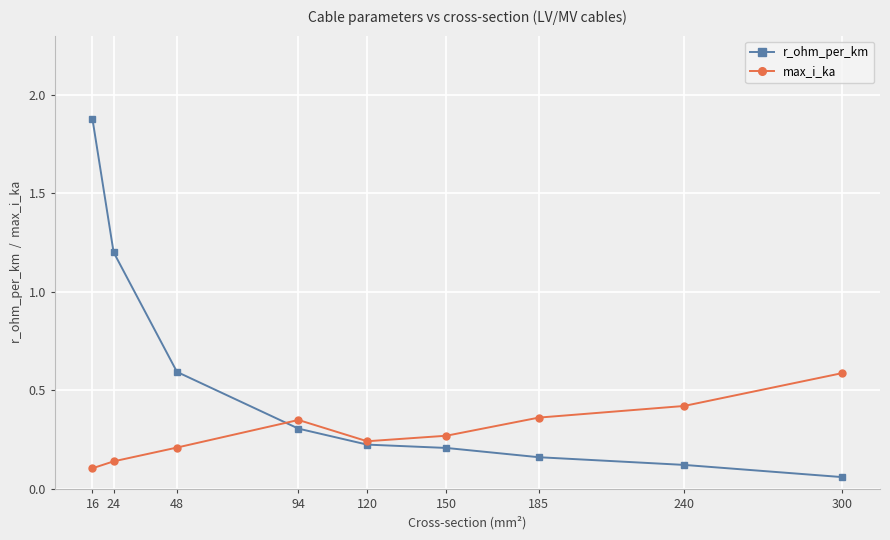

At which category is the sum across all series the highest?

16